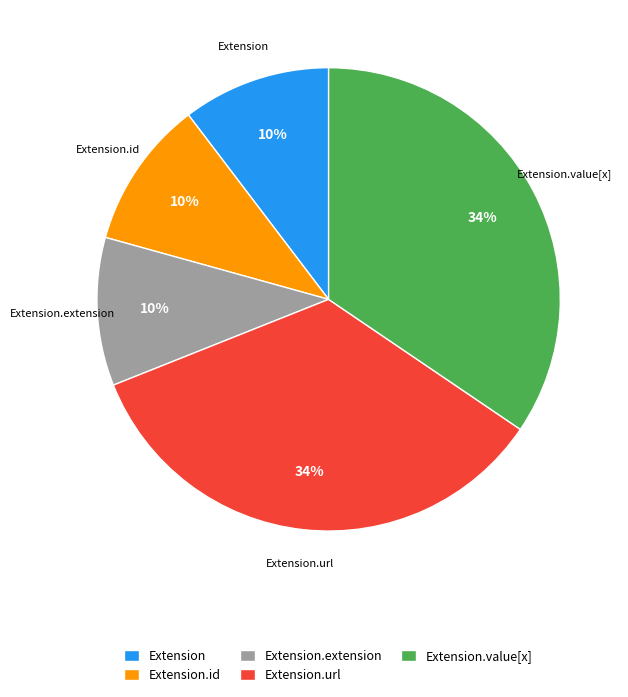

Between Extension.value[x] and Extension.extension, which is larger?

Extension.value[x]